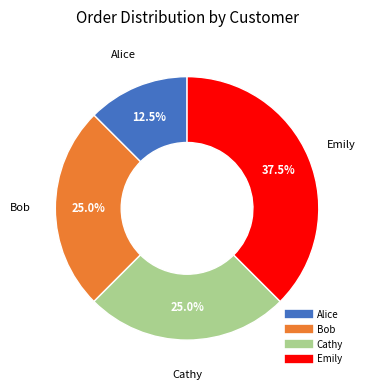

How many segments does this pie chart have?

4